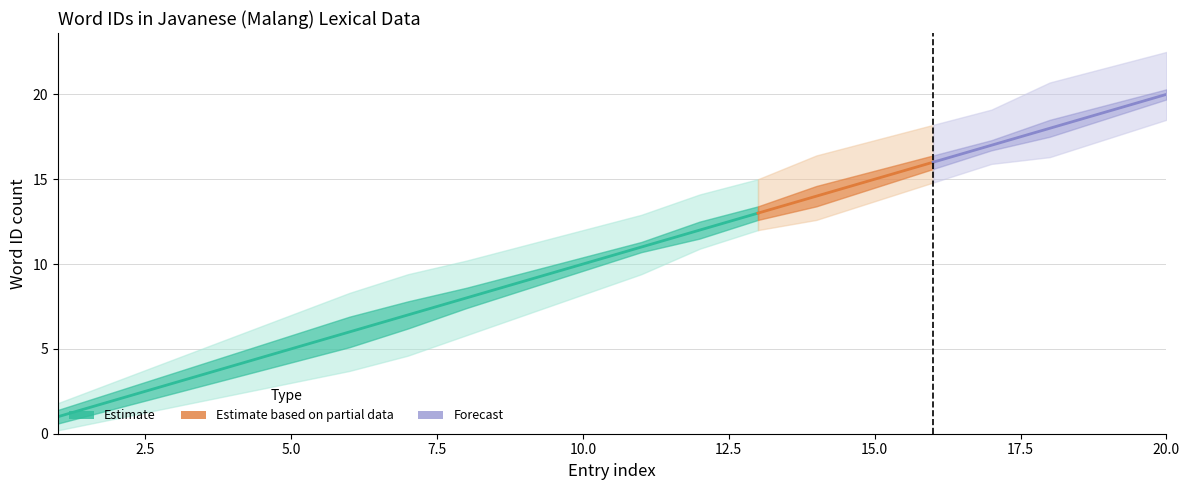

Rank the series at 10 from highest to lowest value.

word_id_upper2, word_id_upper, word_id_center, word_id_lower, word_id_lower2